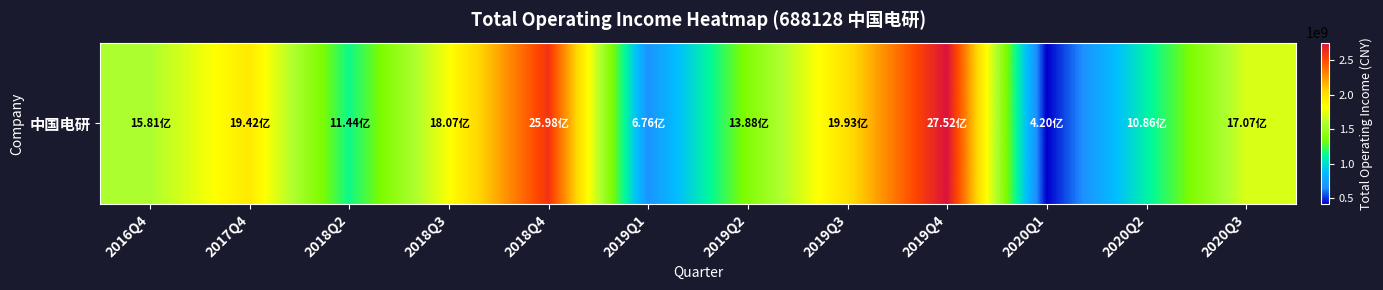

What is the change in value from 2017Q4 to 2018Q4?

+655434352.8